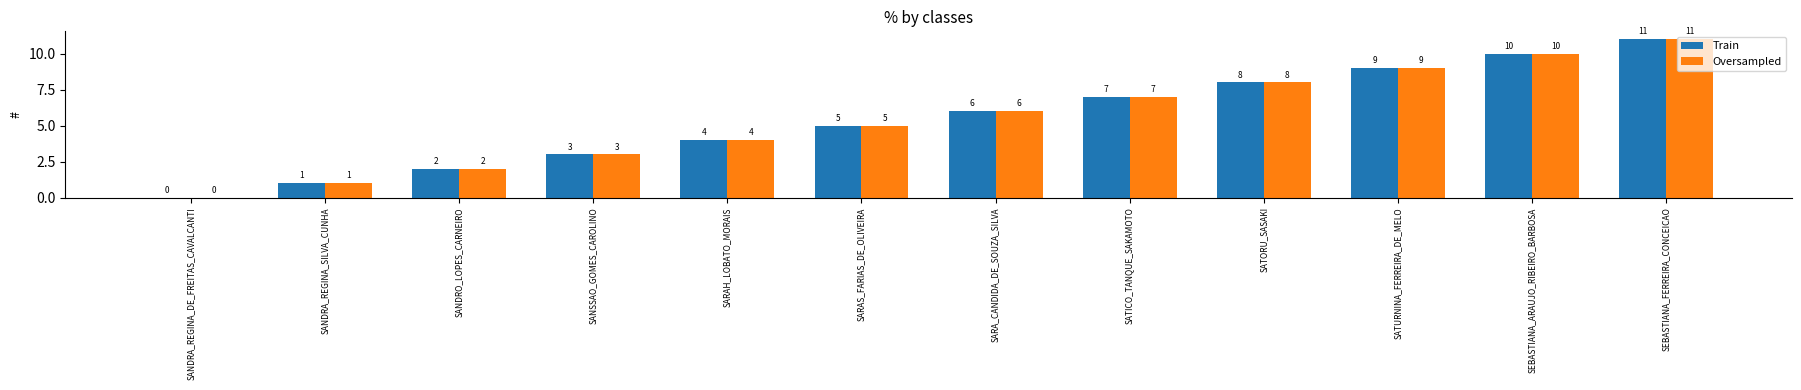

What is the sum of all Oversampled values?

66